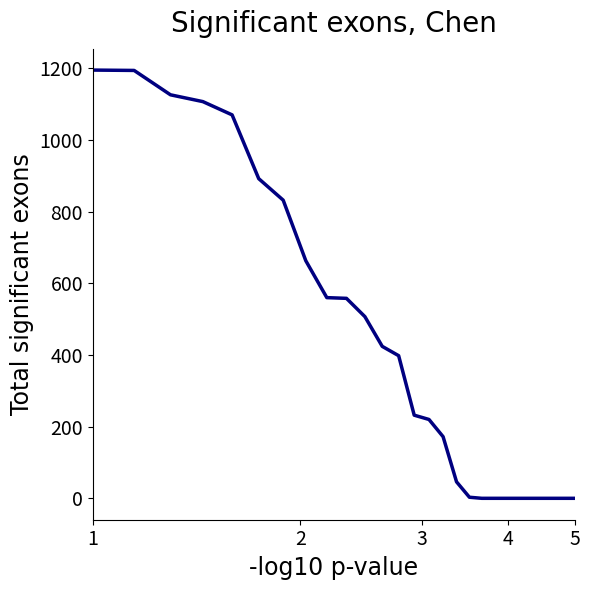

What is the difference between the maximum and minimum values?

1195